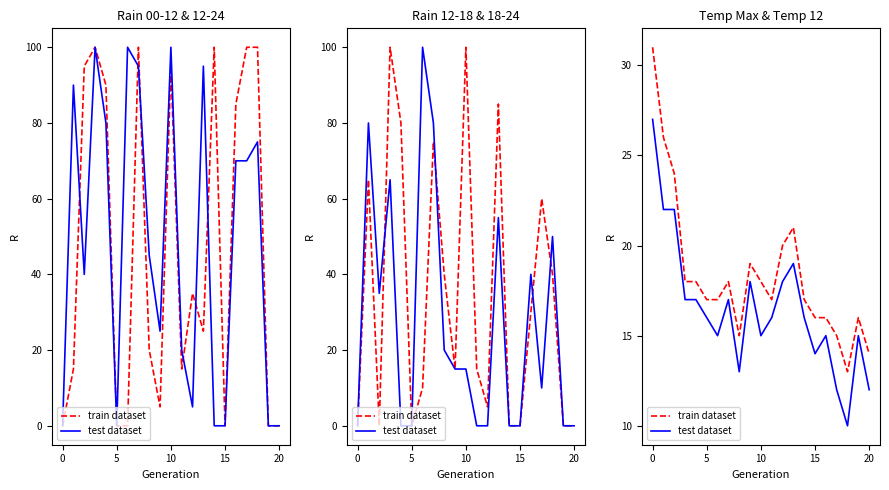

What is the label of the 12th point from the right?

9